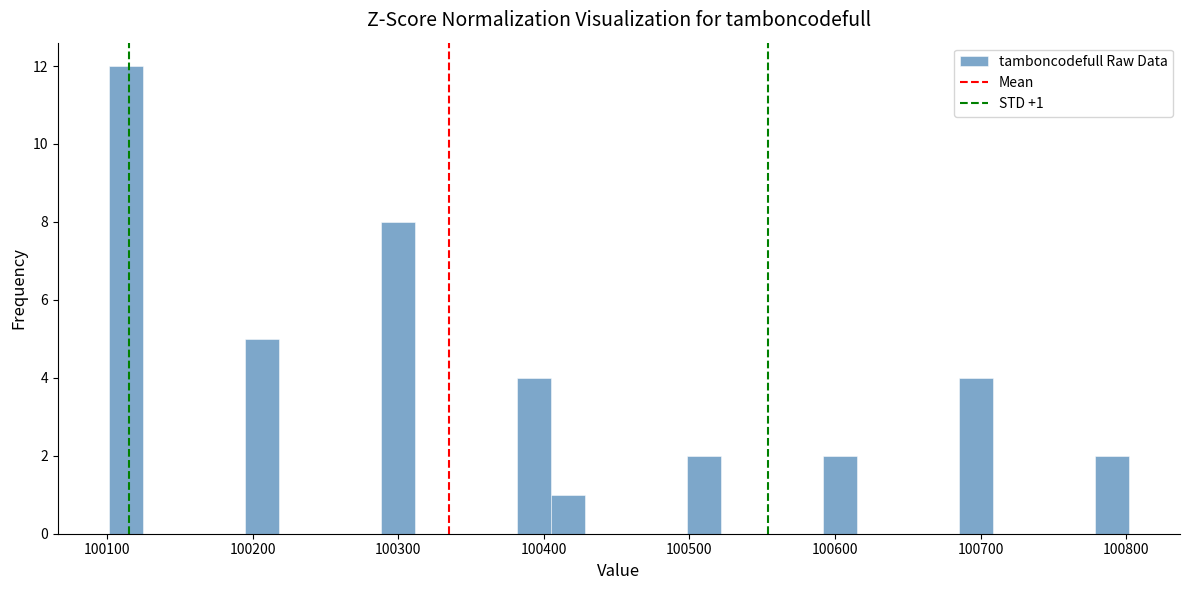

Around what value on the x-axis is the tallest bar? Give the approximate position of its centre, as read against the axis.

100110